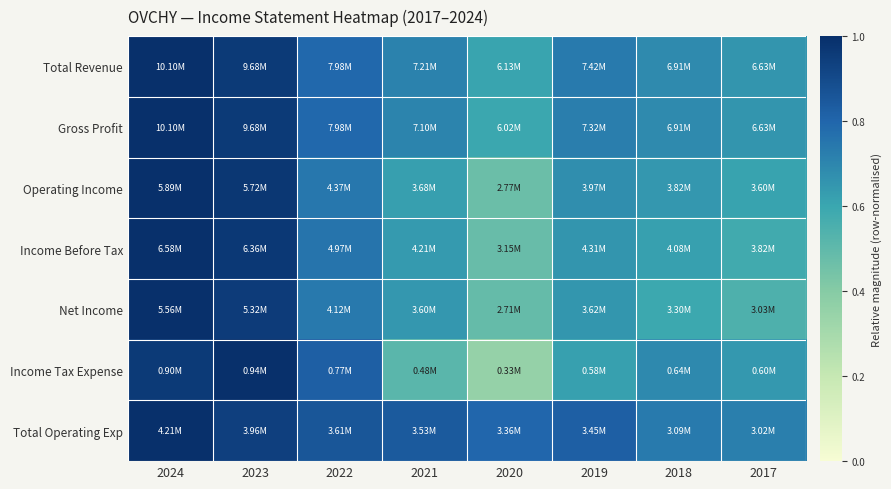

How many data points does each series have?

8